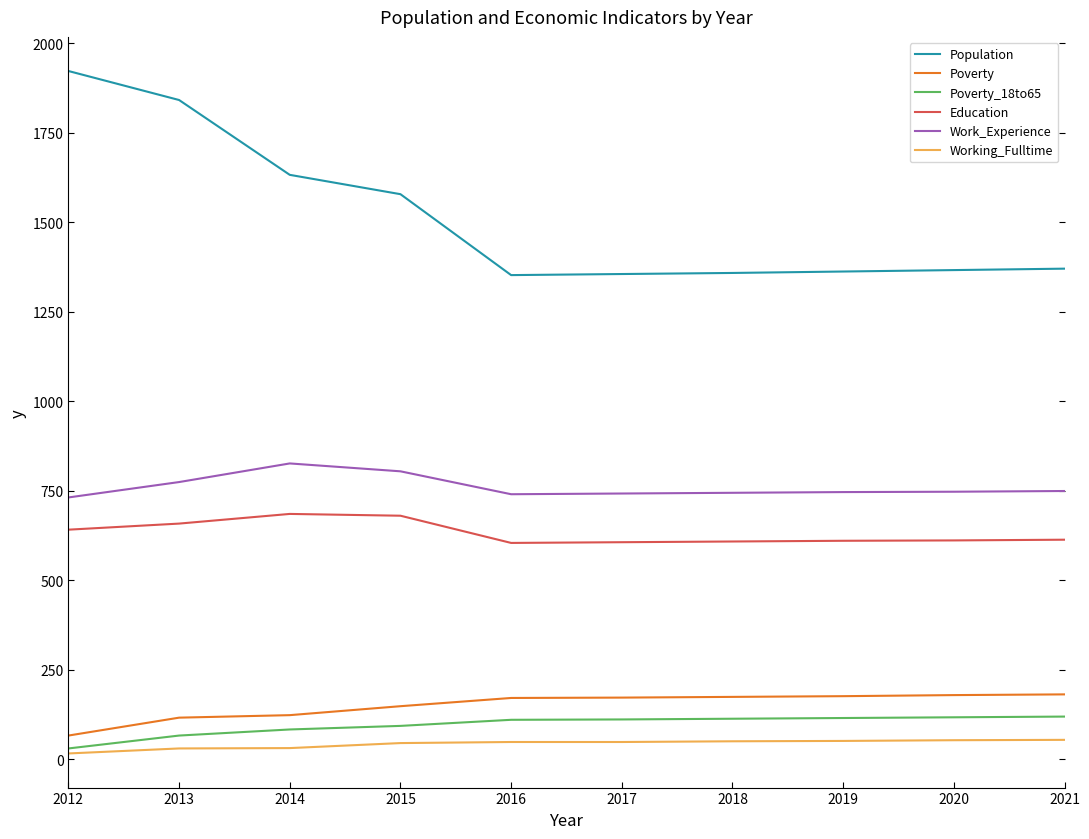

What is the sum of all Work_Experience values?

7603